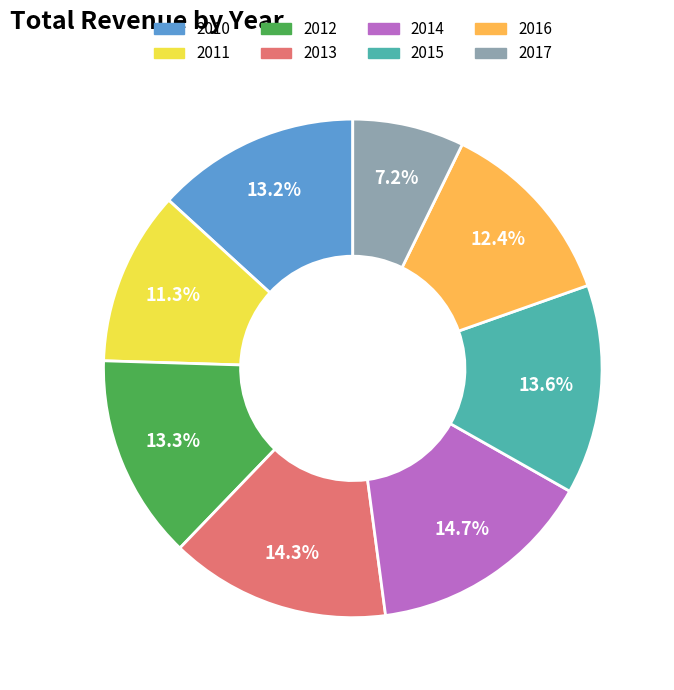

Does 2012 account for over 50% of the chart?

No